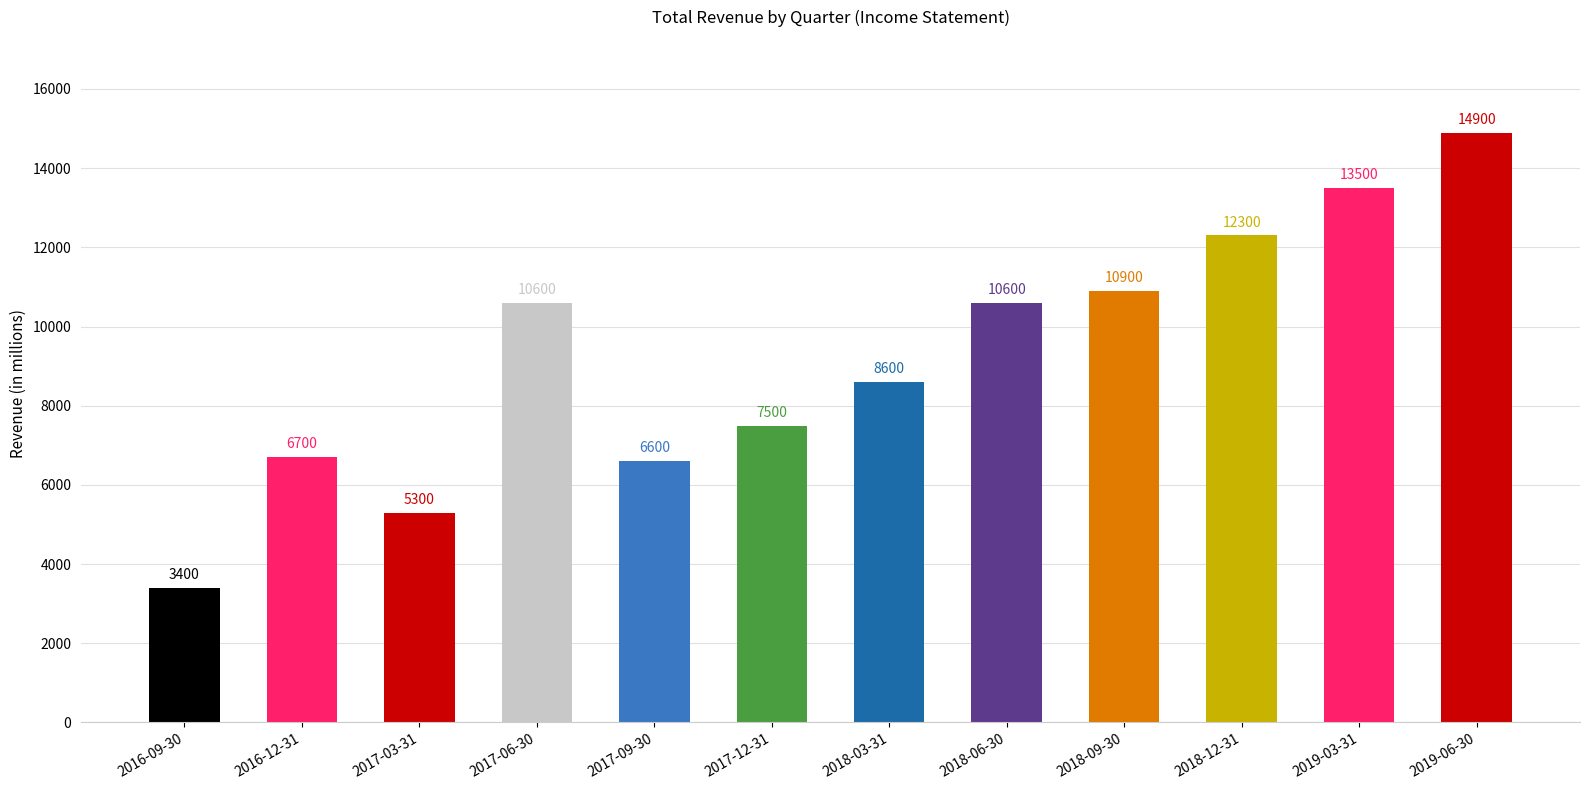

What is the sum of all values?

110900